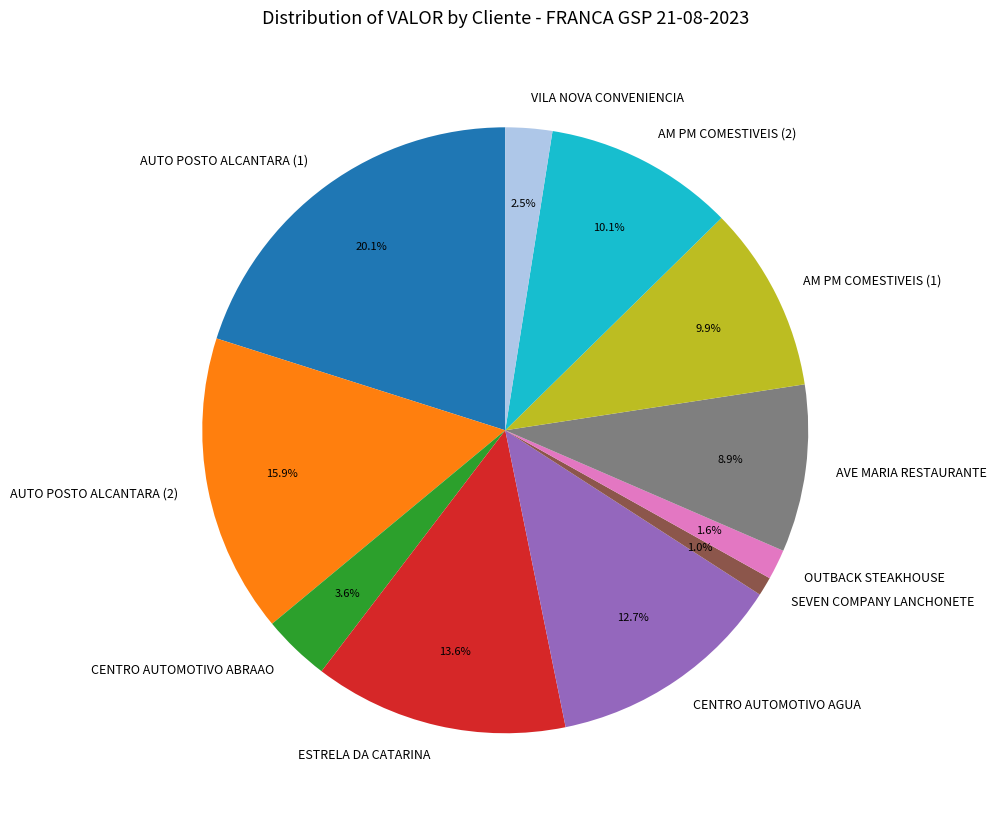

How many slices are in this pie chart?

11